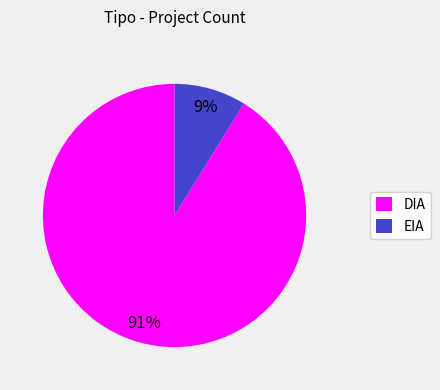

To the nearest percent, what percentage of the pie is EIA?

9%